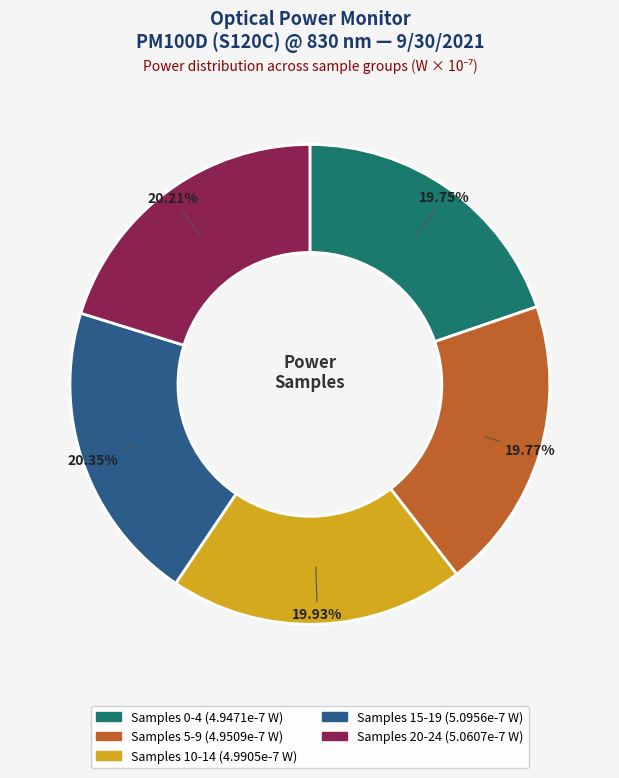

What portion of the pie excludes Samples 15-19?

79.7%